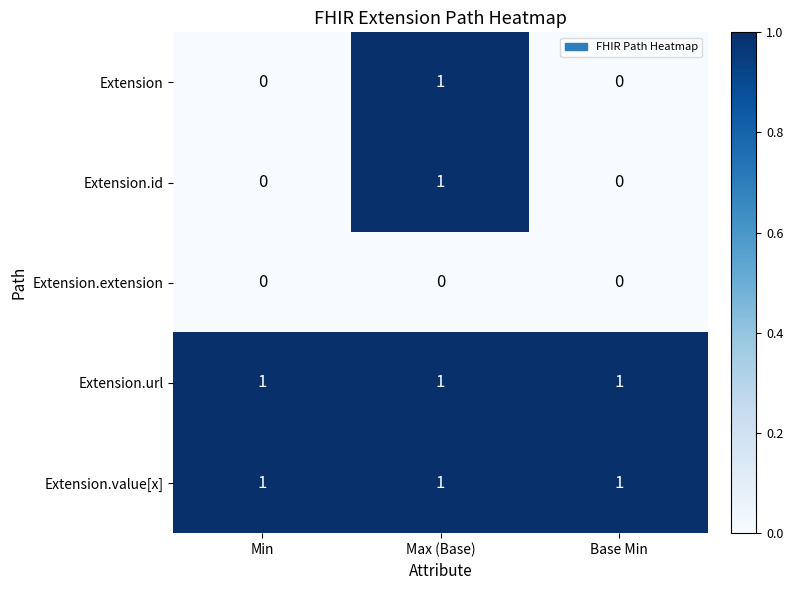

What is the sum of all Extension.url values?

3